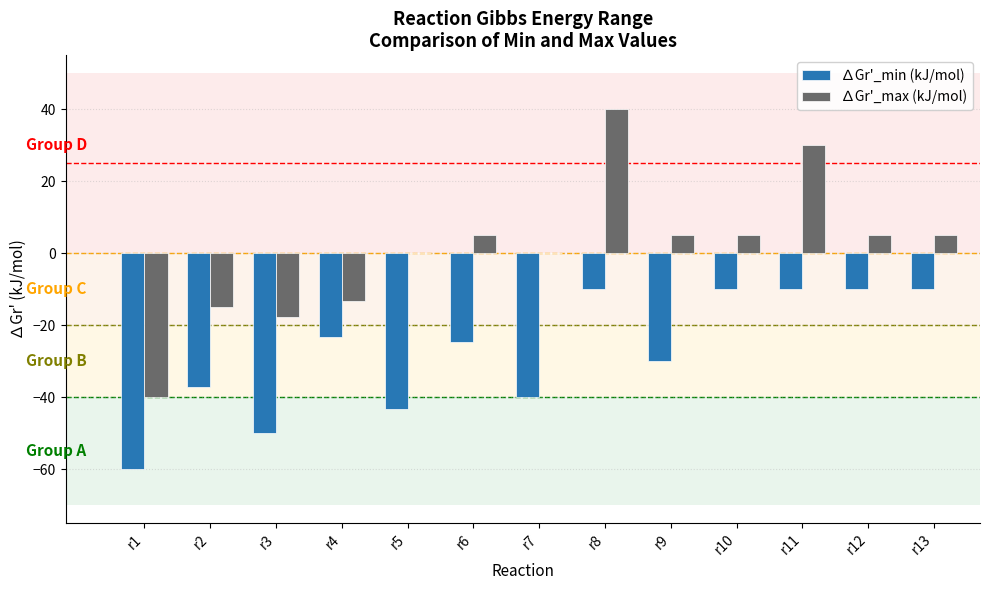

At which category is the sum across all series the highest?

r8